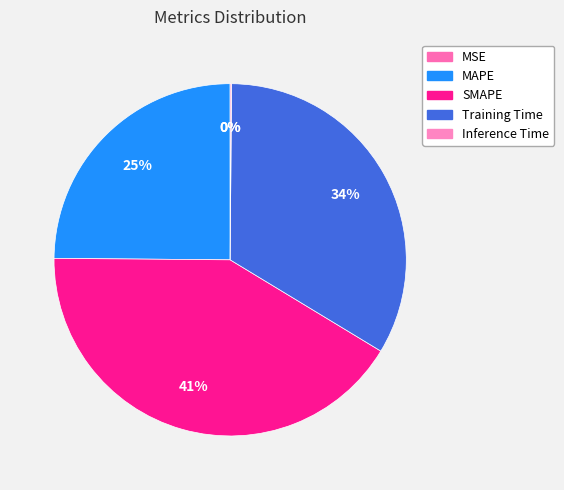

Does MAPE account for over 50% of the chart?

No